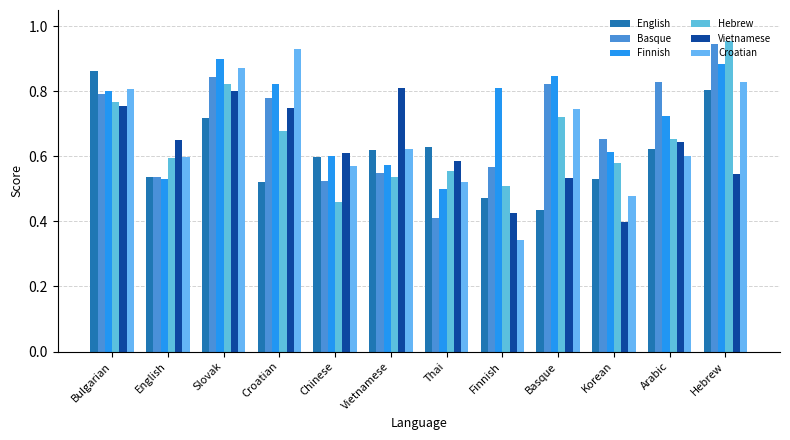

Count the number of categories in the chart.

12